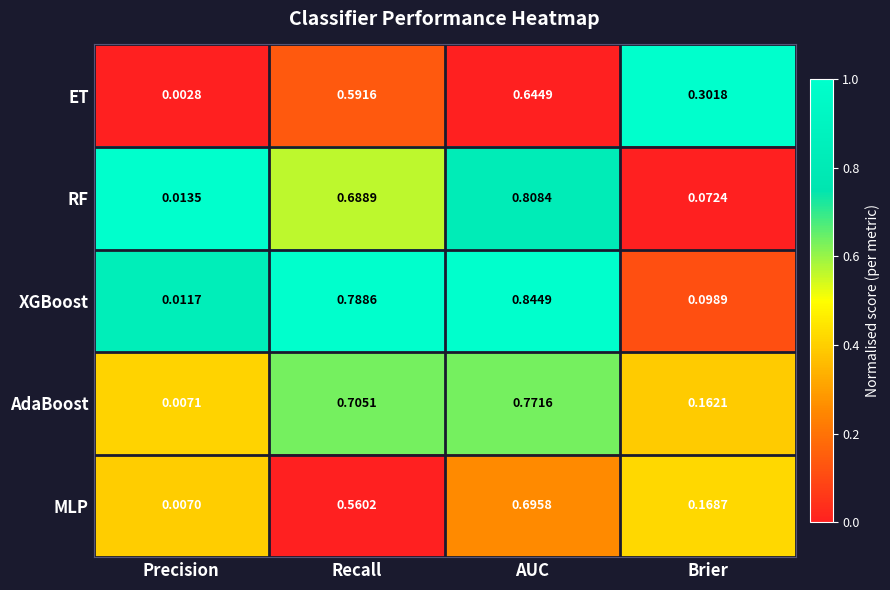

How many data points does each series have?

4